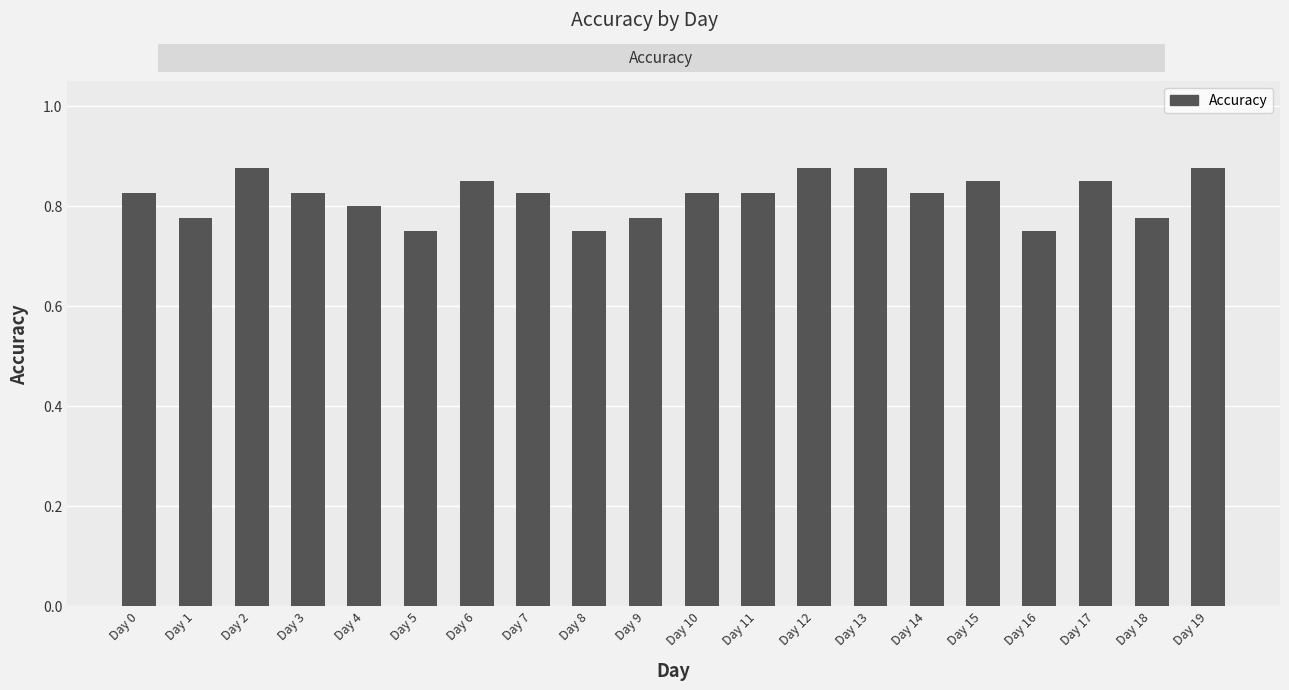

Between Day 2 and Day 17, which is larger?

Day 2